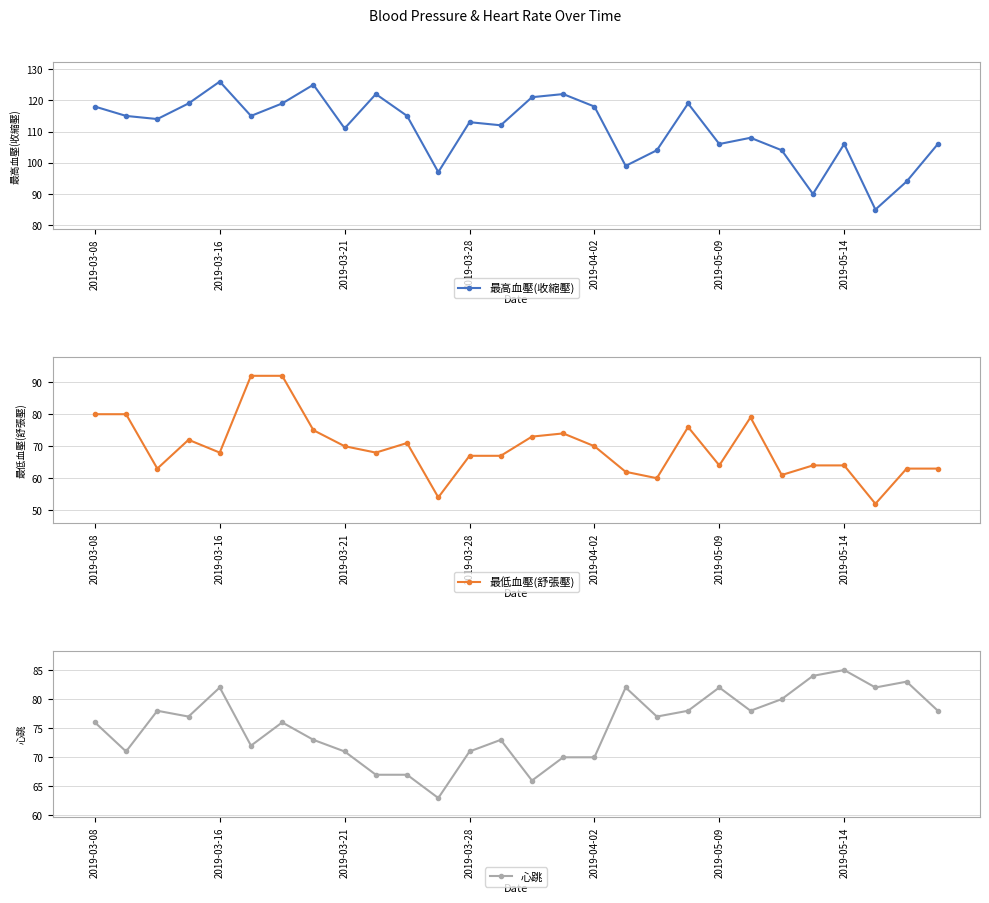

True or false: 最高血壓(收縮壓) has more than 1 interior local peaks.

True